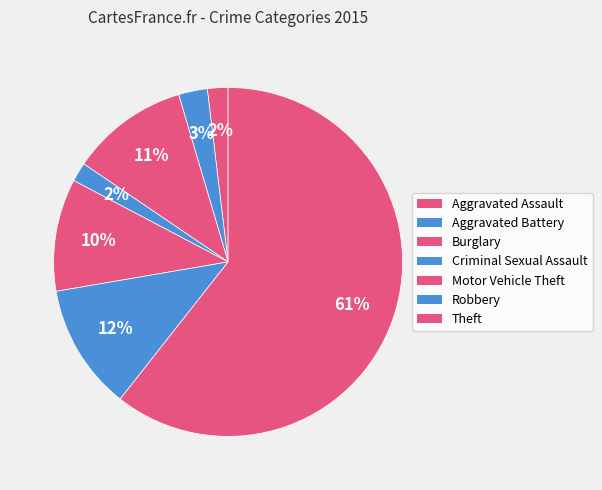

How much of the chart is everything except Robbery?

88.3%